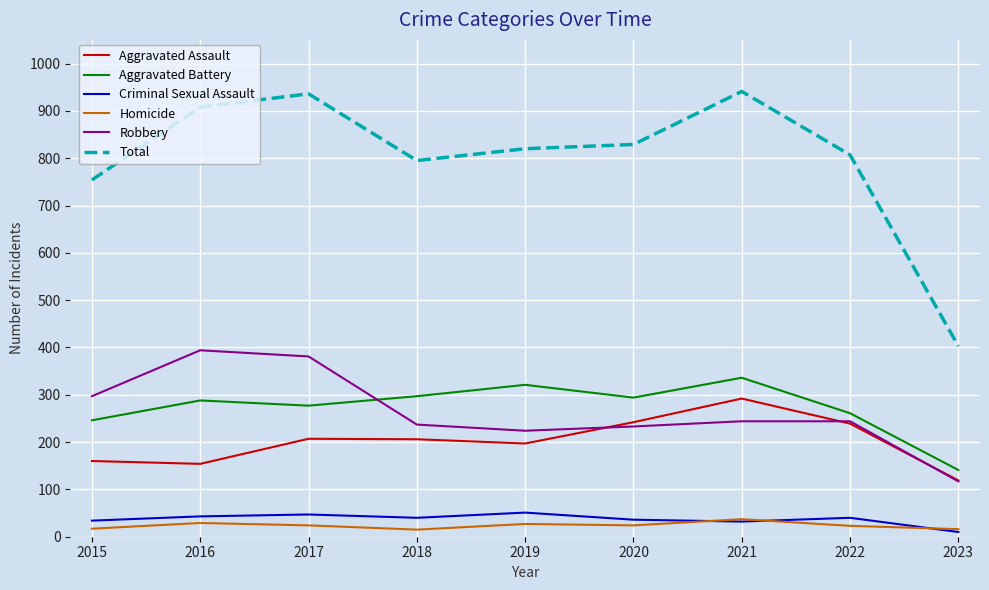

Between 2020 and 2021, which series saw the biggest shift?

Total